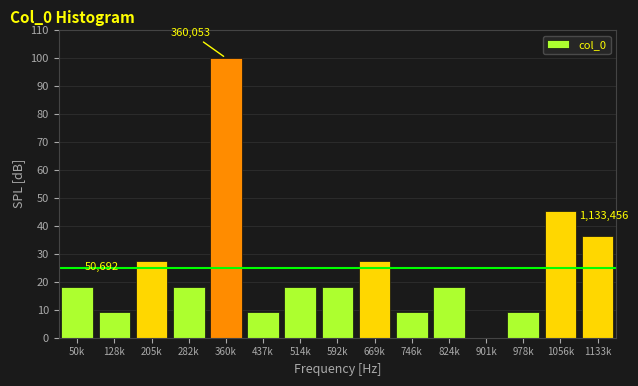

Reading left to right, extract all data points from this chart.

50k=18.2	128k=9.1	205k=27.3	282k=18.2	360k=100.0	437k=9.1	514k=18.2	592k=18.2	669k=27.3	746k=9.1	824k=18.2	901k=0.0	978k=9.1	1056k=45.5	1133k=36.4